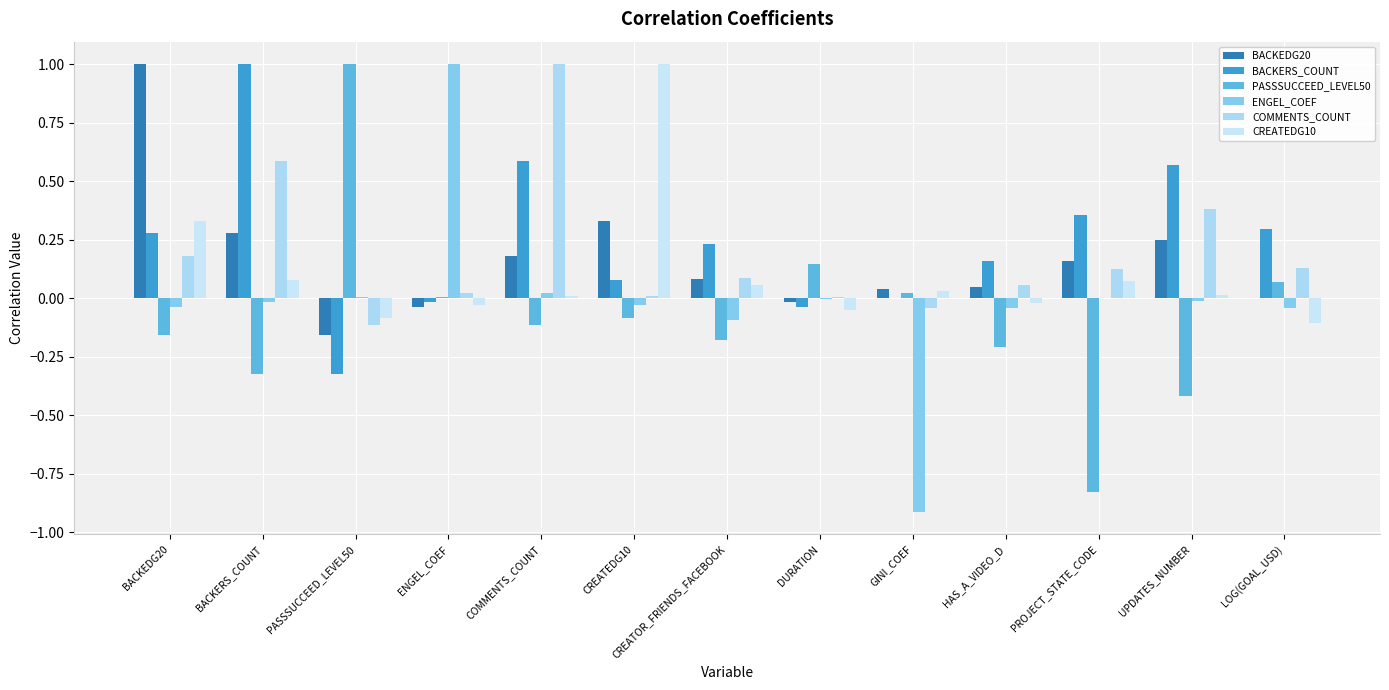

Is it true that COMMENTS_COUNT equals 0.4 at UPDATES_NUMBER?

True